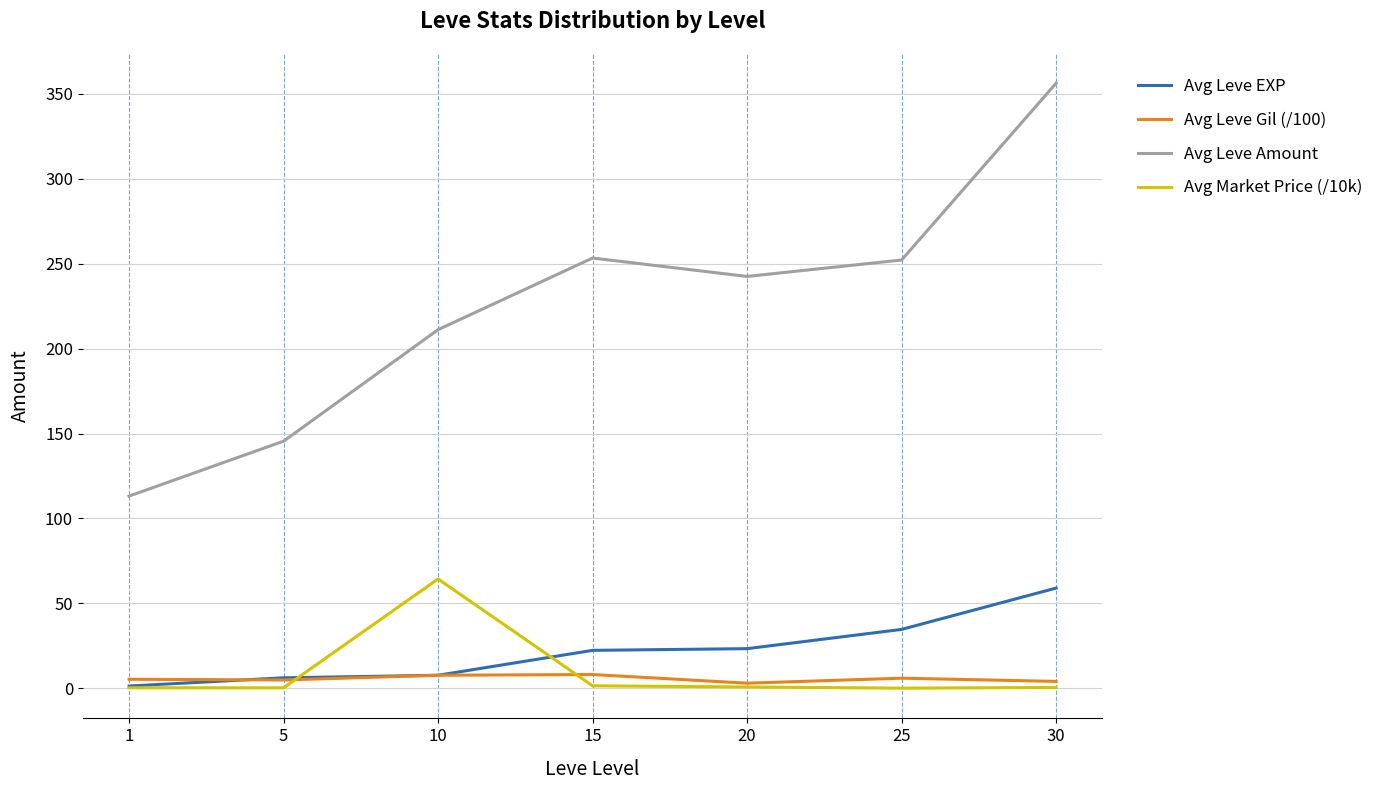

What is the average value of the Avg Leve EXP series?

22.1